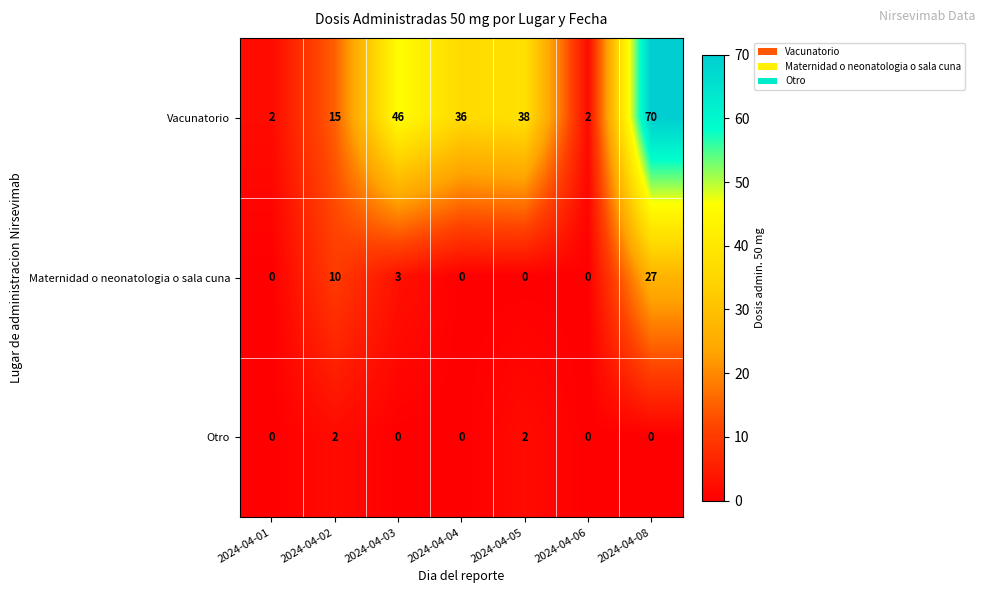

True or false: Maternidad o neonatologia o sala cuna has a value of -13 at 2024-04-04.

False